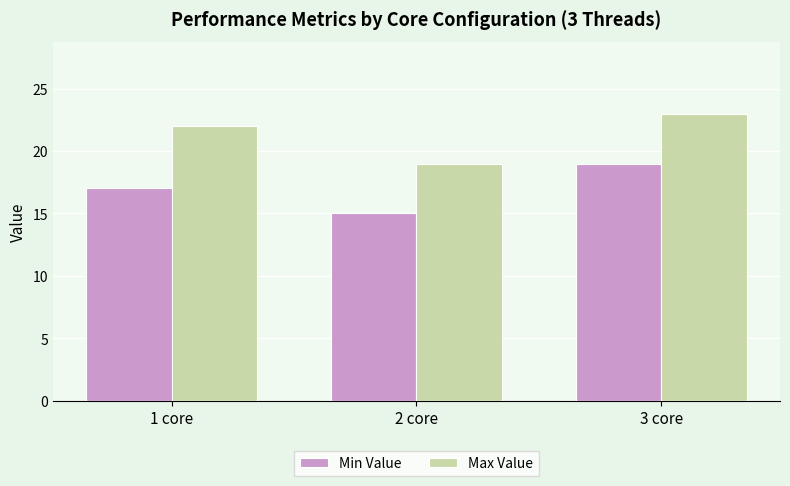

Which series has the largest total across all categories?

Max Value